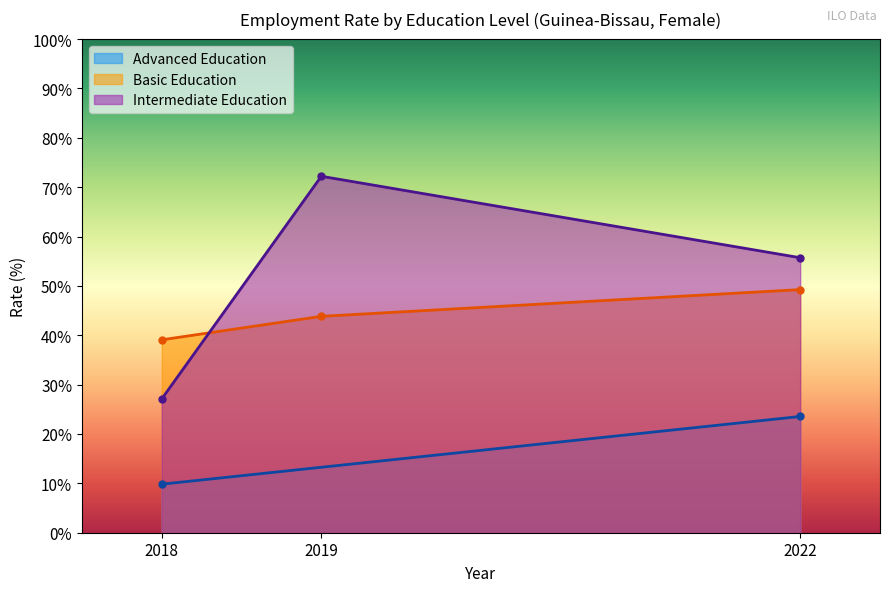

List the labels in order of sex_f bas value, largest first.

2022, 2019, 2018